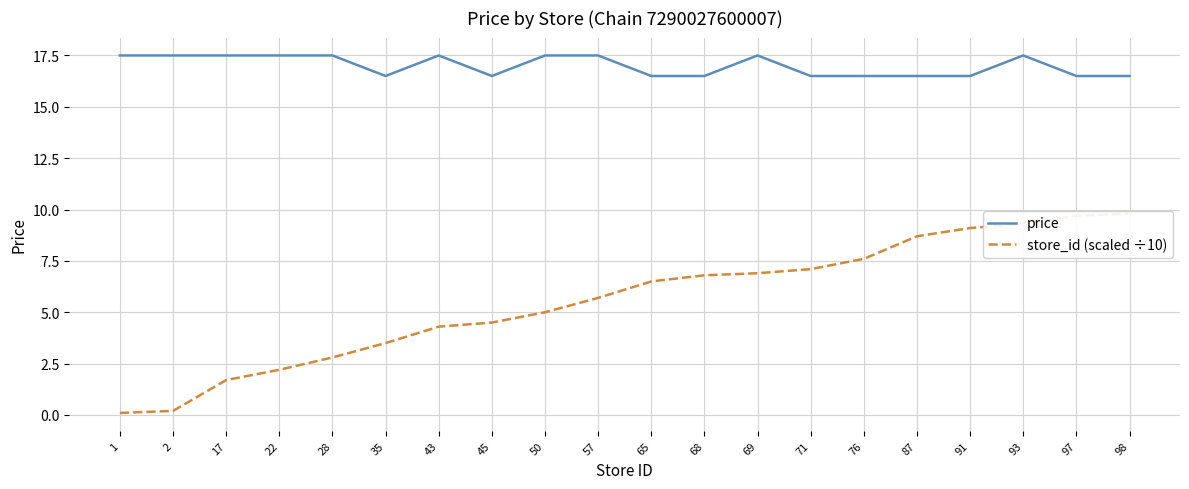

Is the value of store_id (scaled ÷10) at 50 greater than the value of price at 1?

No